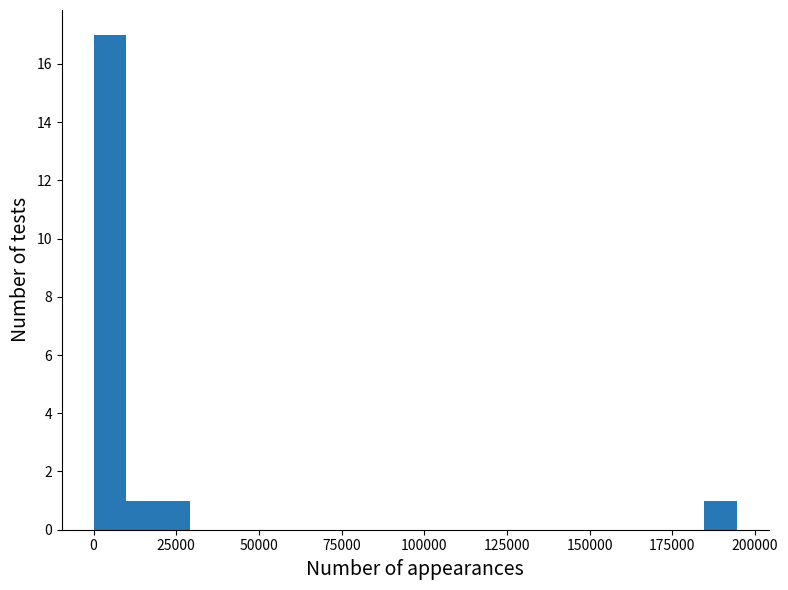

Around what value on the x-axis is the tallest bar? Give the approximate position of its centre, as read against the axis.

5000